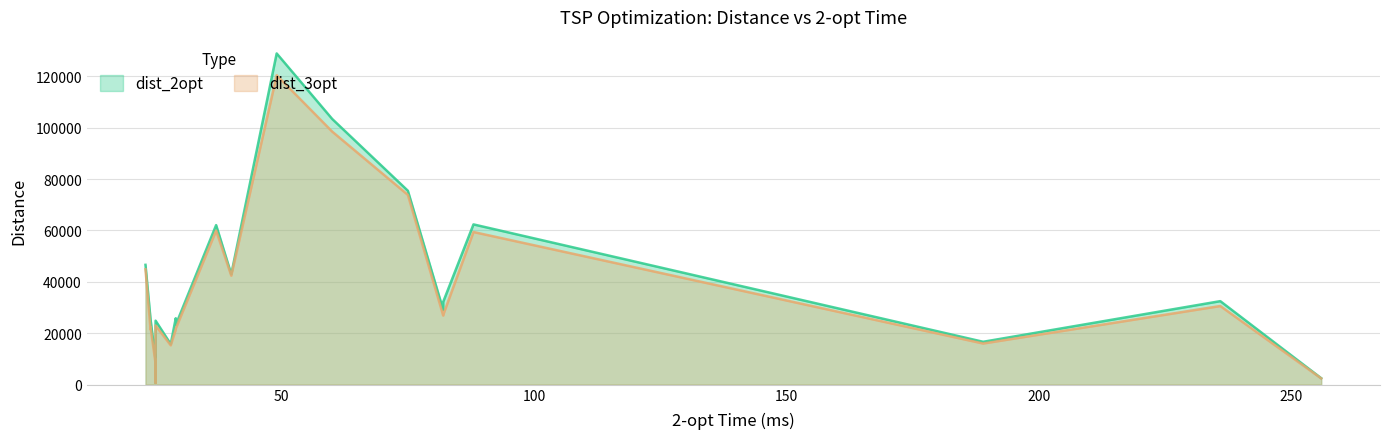

True or false: dist_3opt has a value of 33971.9 at tsp_100_1.

False